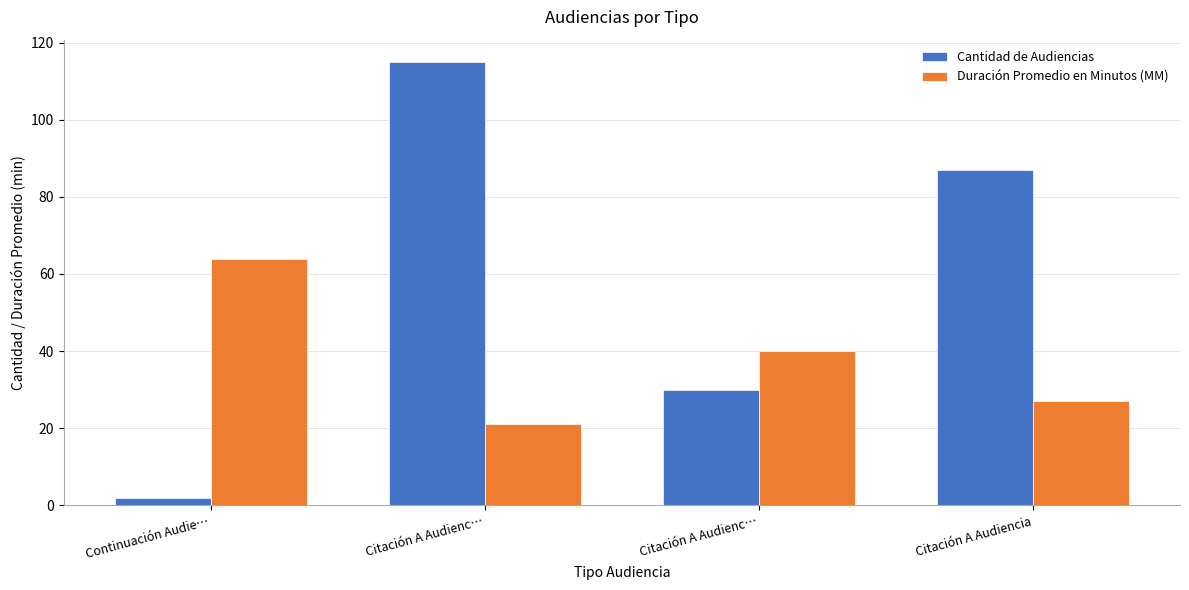

What are all the series names shown in the legend?

Cantidad de Audiencias, Duración Promedio en Minutos (MM)